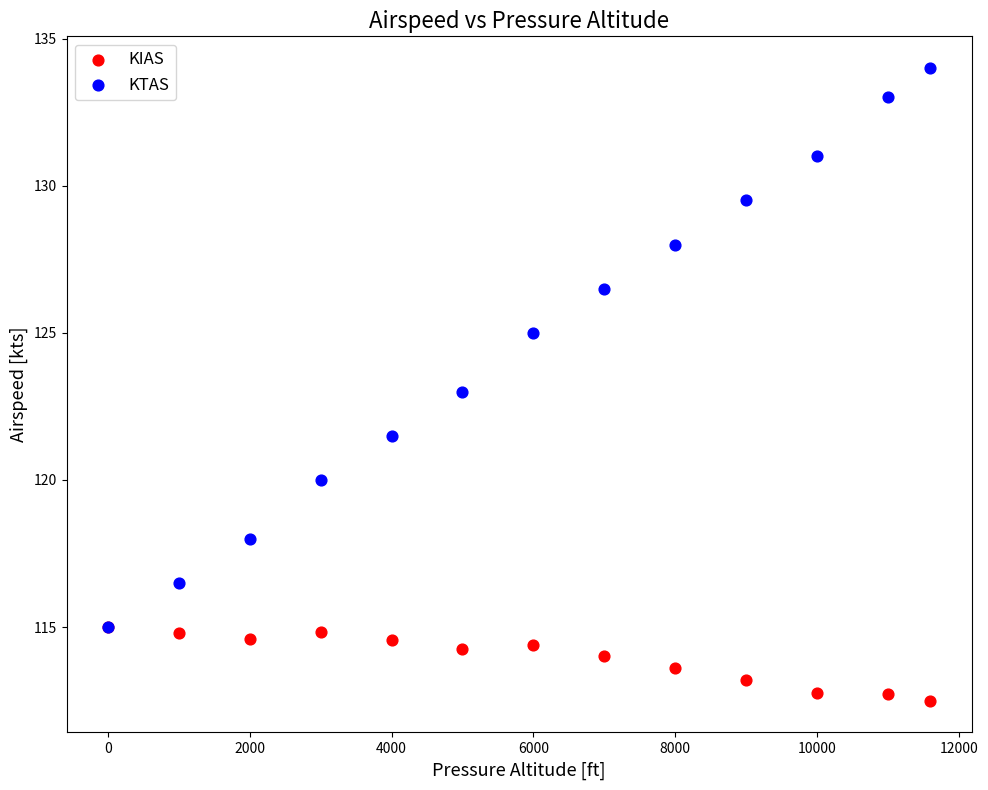

Which series has the largest Y range (max minus min)?

KTAS